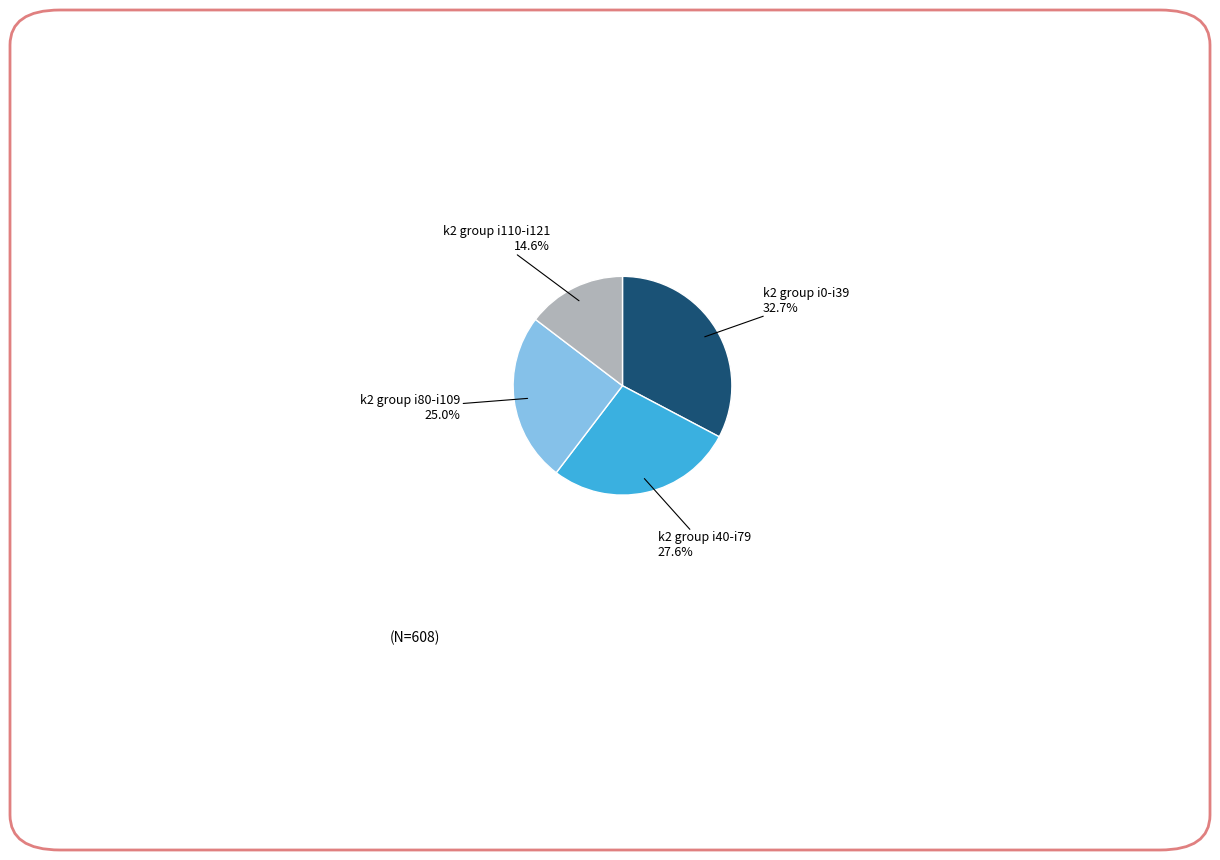

Does any single category account for the majority?

No